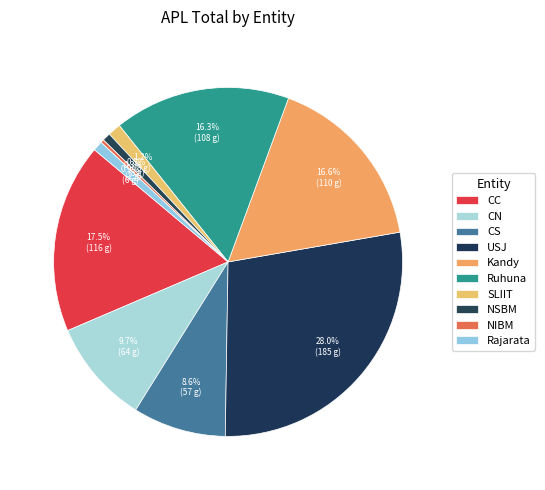

Approximately how many times larger is the value at CS compared to CC?

0.5